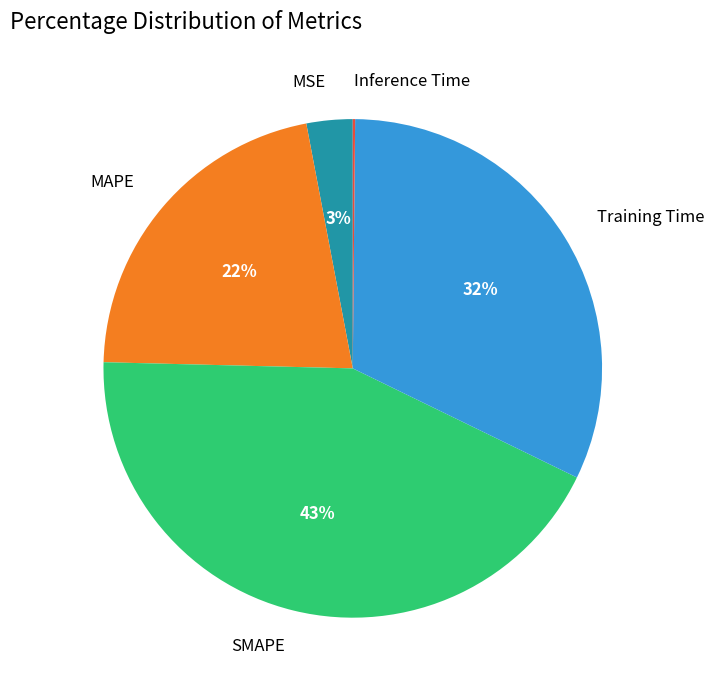

To the nearest percent, what is the difference between the largest and smallest slice percentages?

43%